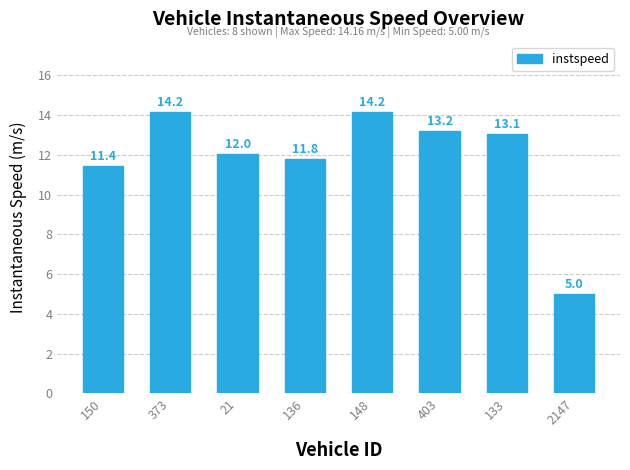

Reading left to right, extract all data points from this chart.

150=11.4	373=14.2	21=12.0	136=11.8	148=14.2	403=13.2	133=13.1	2147=5.0